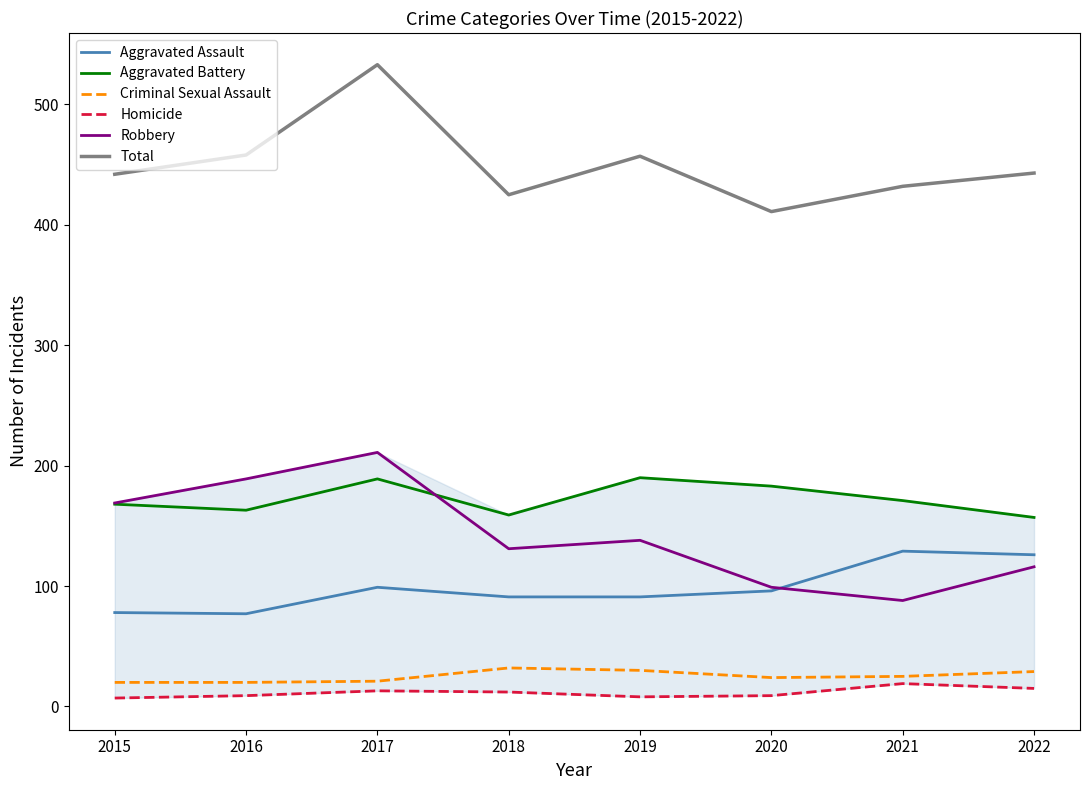

Reading left to right, transcribe all the data shown in this chart.

Aggravated Assault: 2015=78	2016=77	2017=99	2018=91	2019=91	2020=96	2021=129	2022=126
Aggravated Battery: 2015=168	2016=163	2017=189	2018=159	2019=190	2020=183	2021=171	2022=157
Criminal Sexual Assault: 2015=20	2016=20	2017=21	2018=32	2019=30	2020=24	2021=25	2022=29
Homicide: 2015=7	2016=9	2017=13	2018=12	2019=8	2020=9	2021=19	2022=15
Robbery: 2015=169	2016=189	2017=211	2018=131	2019=138	2020=99	2021=88	2022=116
Total: 2015=442	2016=458	2017=533	2018=425	2019=457	2020=411	2021=432	2022=443